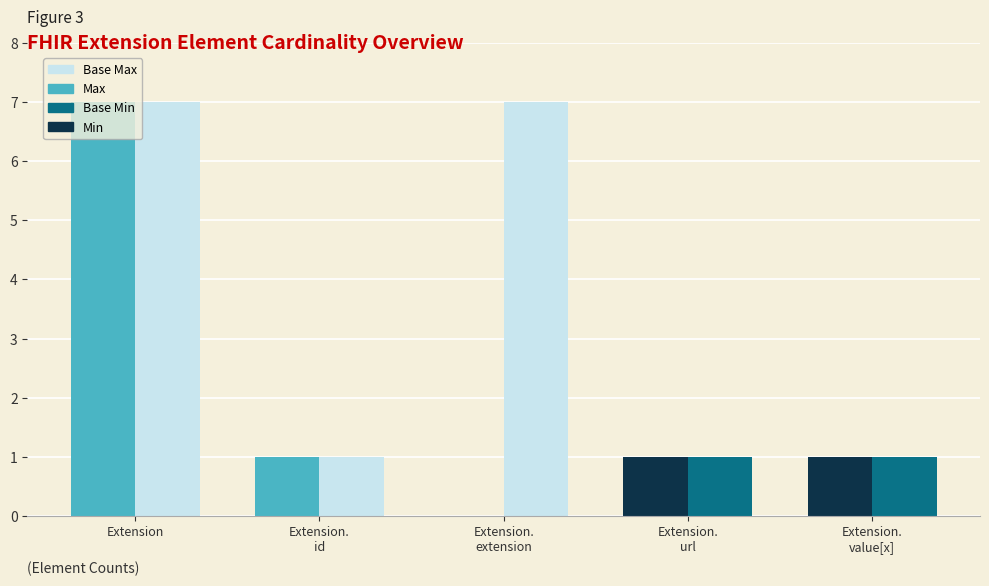

What is the difference between the highest and lowest values at Extension.
url?

1